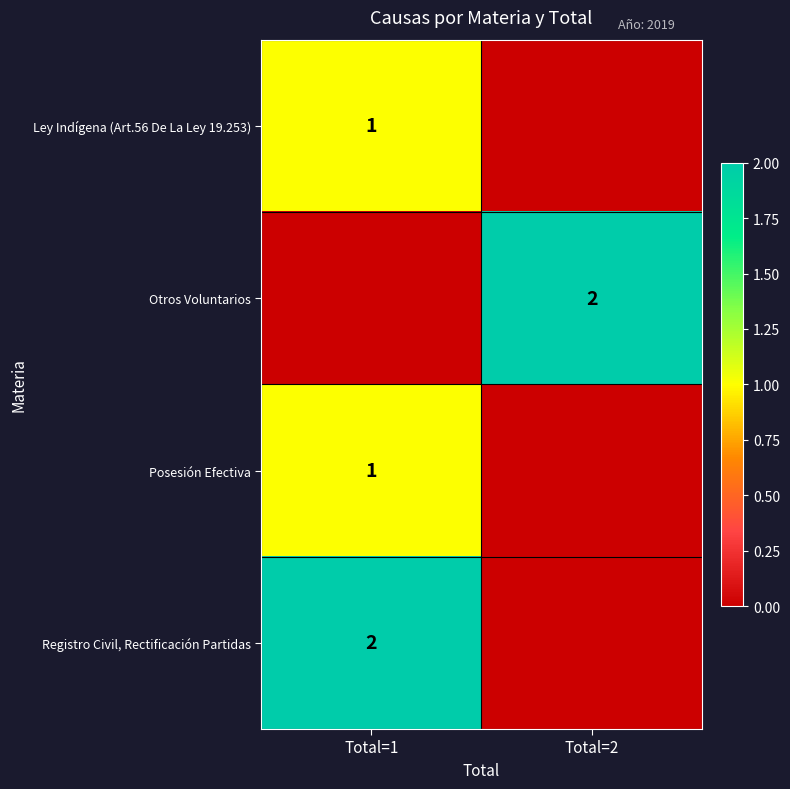

Is it true that Posesión Efectiva equals 1 at Total=1?

True